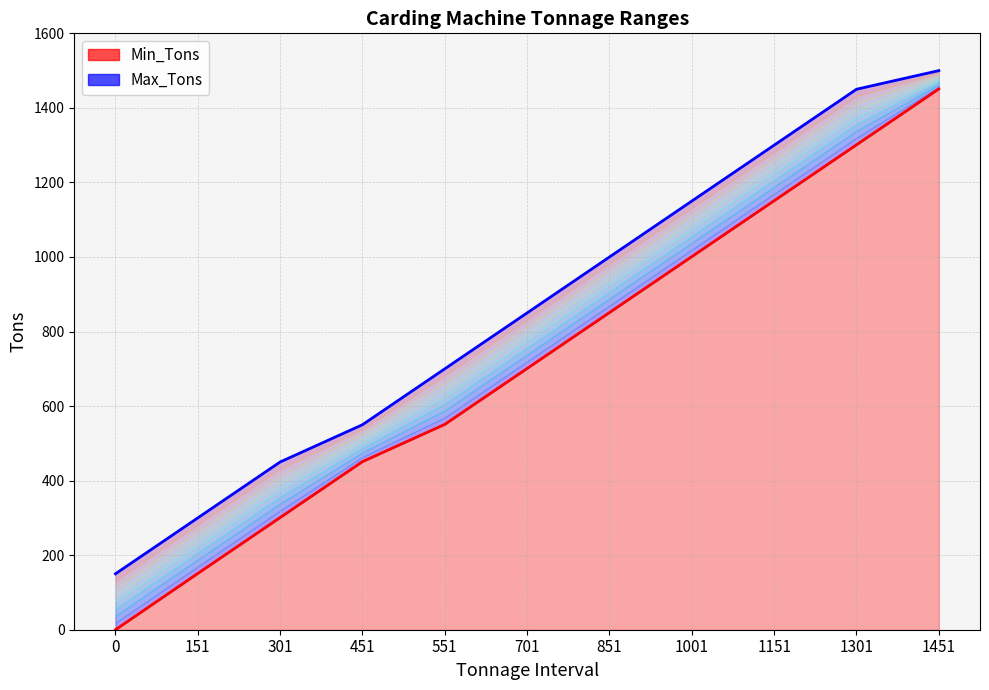

True or false: Min_Tons has more than 2 interior local peaks.

False